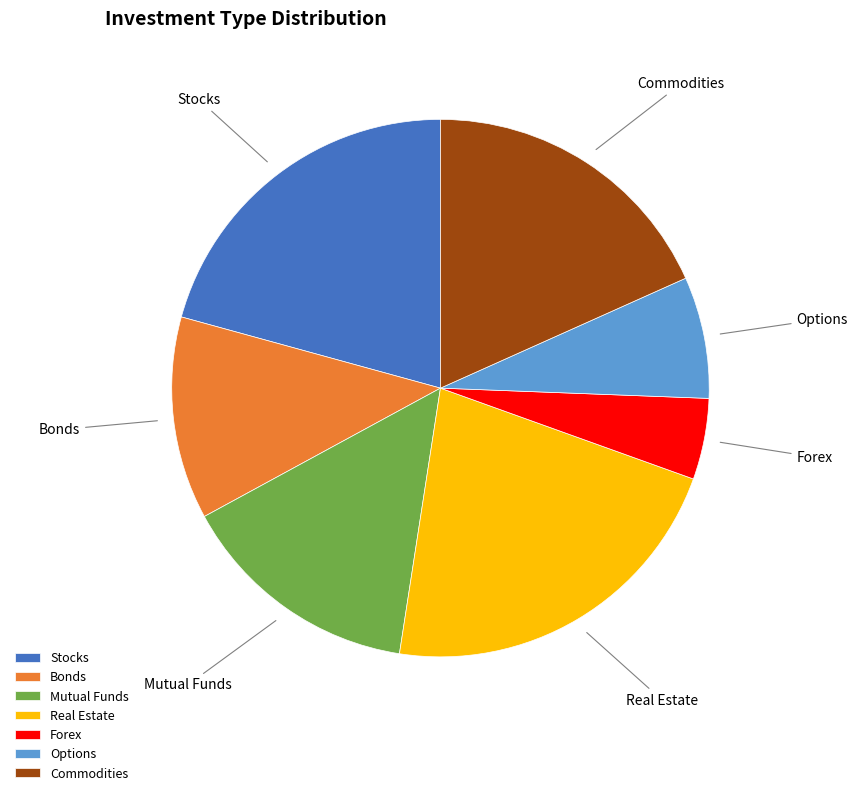

Is it true that Options is 1% of the pie?

False